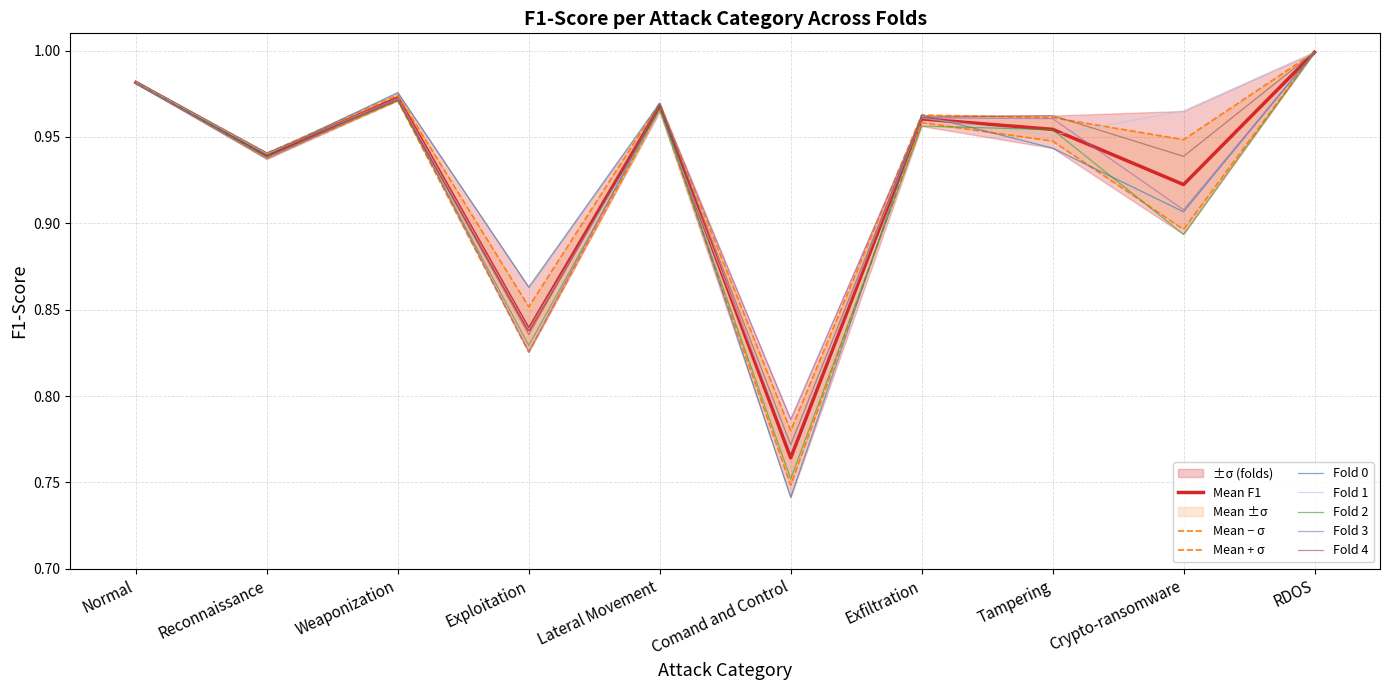

Reading left to right, list all the values displayed in this chart.

Fold 0: 1.0	0.9	1.0	0.9	1.0	0.7	1.0	0.9	0.9	1.0
Fold 1: 1.0	0.9	1.0	0.8	1.0	0.8	1.0	1.0	1.0	1.0
Fold 2: 1.0	0.9	1.0	0.8	1.0	0.8	1.0	1.0	0.9	1.0
Fold 3: 1.0	0.9	1.0	0.8	1.0	0.8	1.0	1.0	0.9	1.0
Fold 4: 1.0	0.9	1.0	0.8	1.0	0.8	1.0	1.0	0.9	1.0
Mean: 1.0	0.9	1.0	0.8	1.0	0.8	1.0	1.0	0.9	1.0